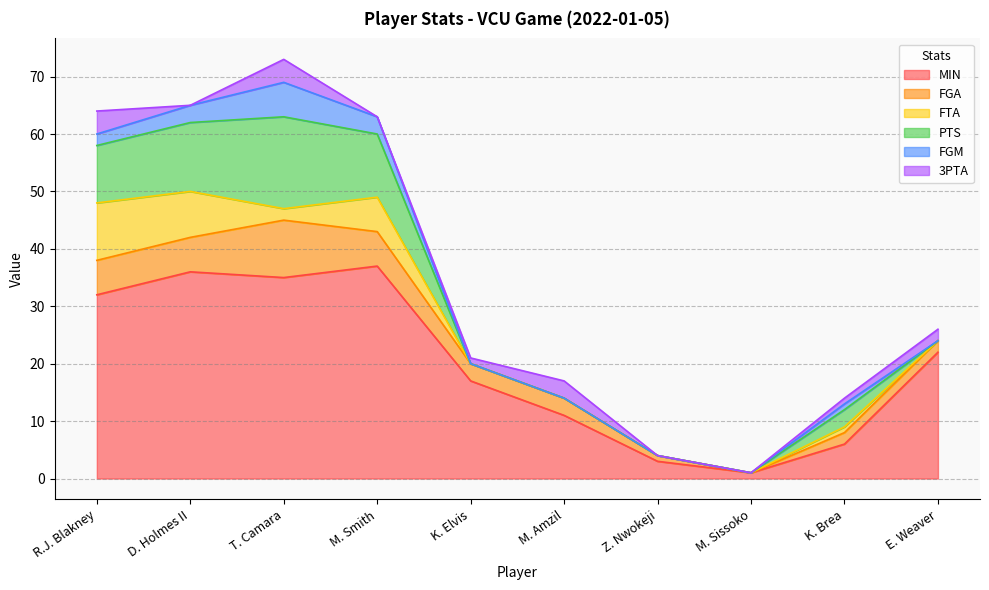

Is the value of 3PTA at M. Amzil greater than the value of FGA at K. Elvis?

No